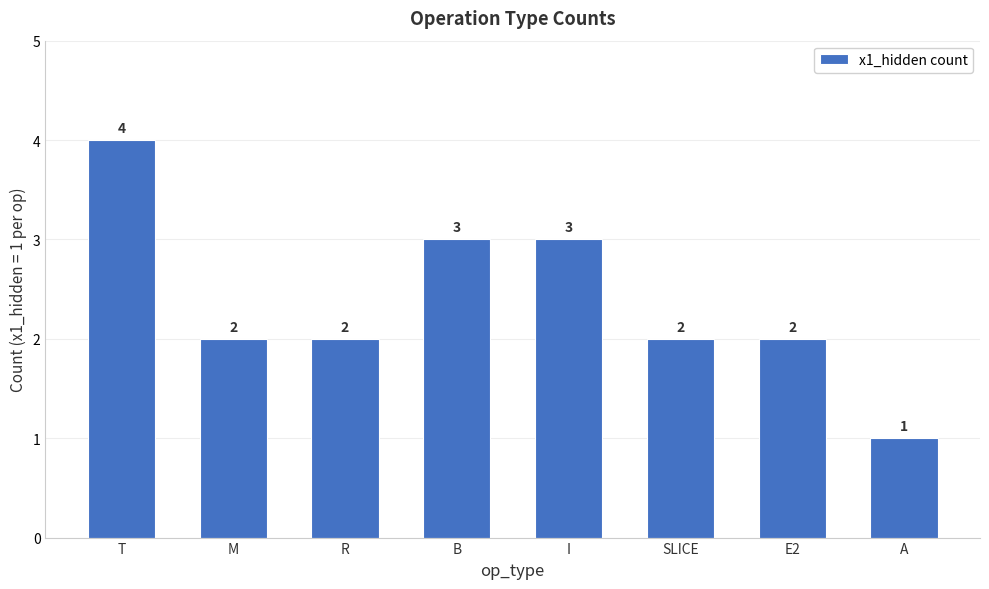

The value at M is 3. True or false?

False